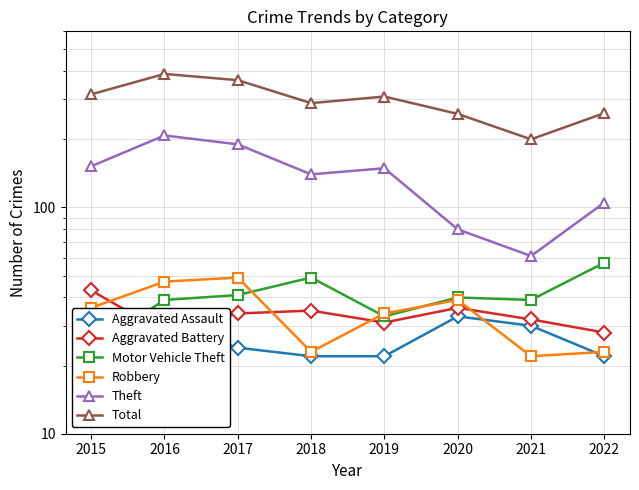

What is the sum of the Robbery values at 2016 and 2020?

86